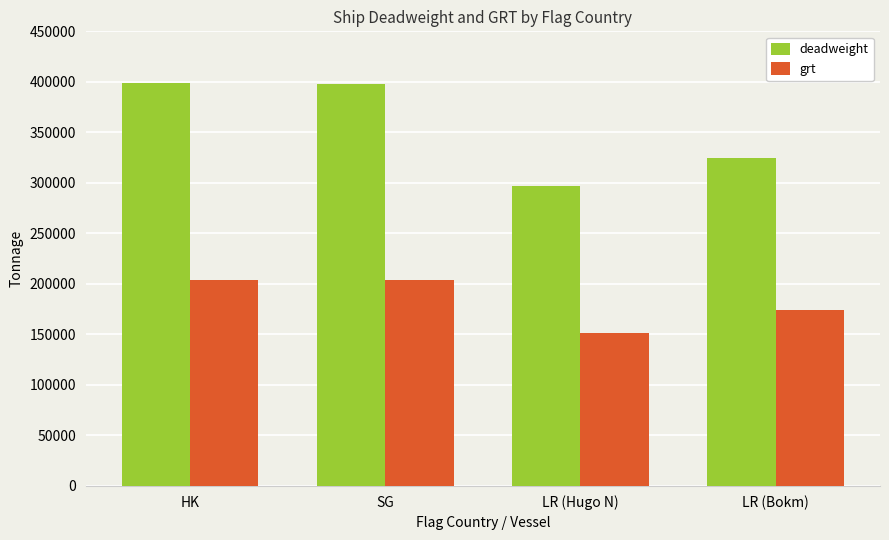

What is the difference between the highest and lowest values at LR (Hugo N)?

145640